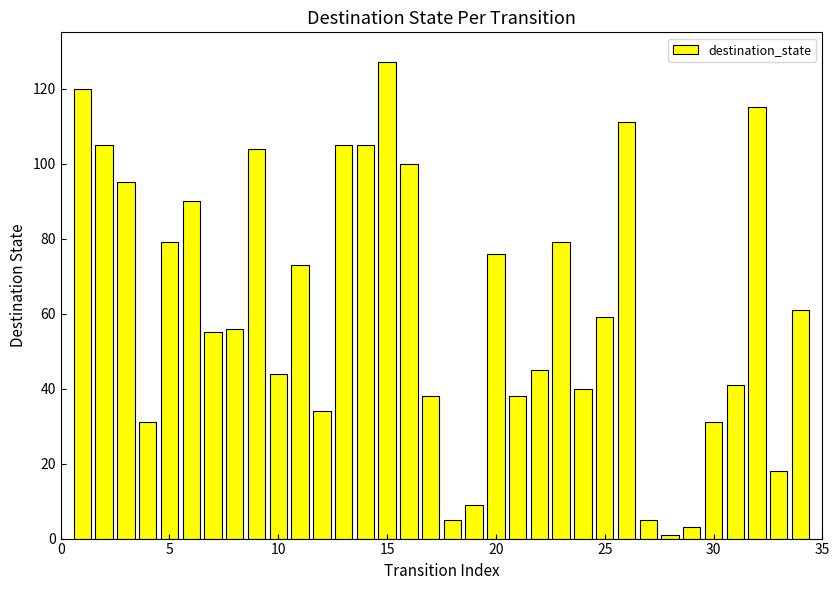

What is the difference between the second highest and minimum values?

119